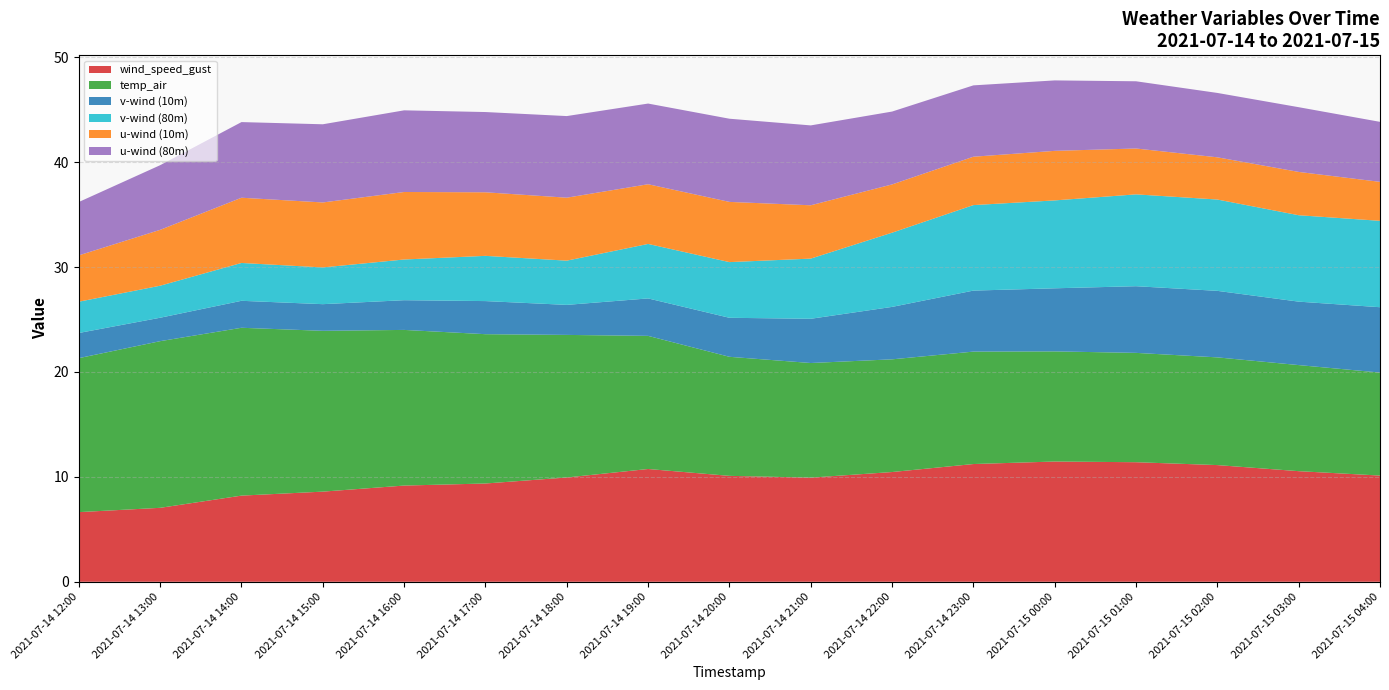

Reading left to right, list all the values displayed in this chart.

wind_speed_gust: 6.6	7.0	8.2	8.6	9.2	9.4	9.9	10.7	10.1	9.9	10.5	11.2	11.5	11.4	11.1	10.5	10.1
temp_air: 14.7	15.9	16.0	15.3	14.8	14.2	13.6	12.7	11.3	10.9	10.7	10.7	10.5	10.4	10.3	10.1	9.8
v-wind (10m): 2.4	2.2	2.6	2.5	2.8	3.2	2.9	3.6	3.7	4.2	5.0	5.8	6.0	6.4	6.3	6.0	6.2
v-wind (80m): 3.0	3.1	3.6	3.5	3.9	4.3	4.2	5.2	5.3	5.7	7.1	8.1	8.4	8.8	8.7	8.2	8.2
u-wind (10m): 4.4	5.3	6.2	6.2	6.4	6.1	6.0	5.7	5.7	5.1	4.6	4.6	4.7	4.4	4.0	4.1	3.7
u-wind (80m): 5.1	6.2	7.2	7.5	7.8	7.6	7.8	7.7	7.9	7.6	6.9	6.8	6.7	6.4	6.1	6.2	5.7